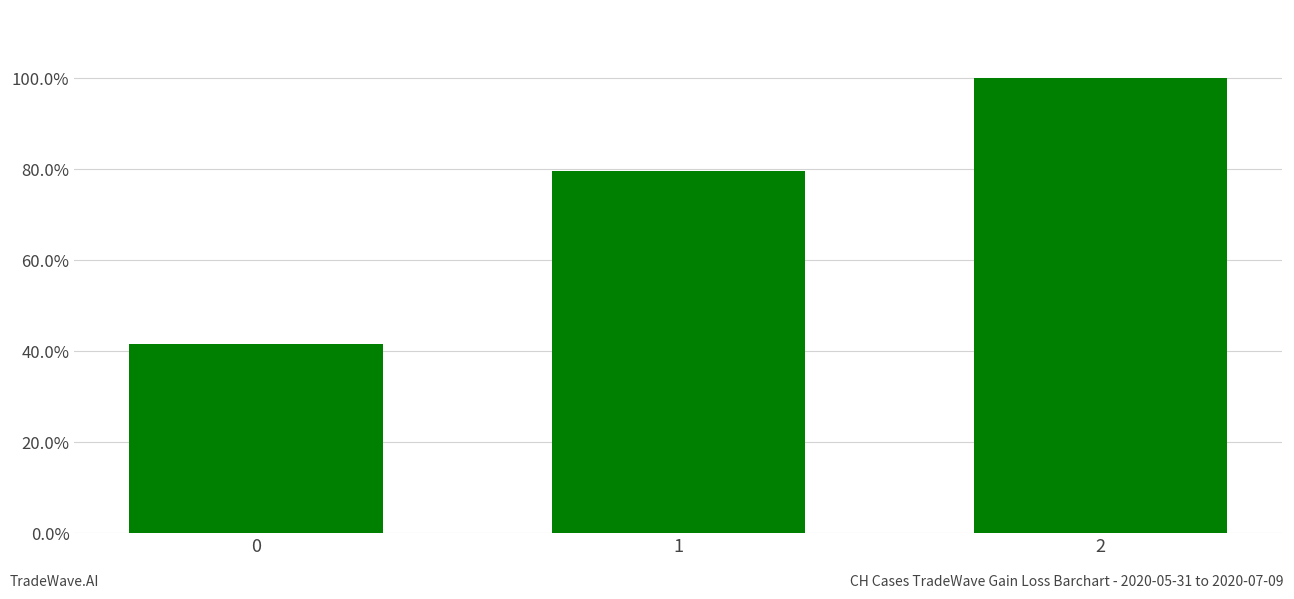

Approximately how many times larger is the value at 1 compared to 2?

0.8